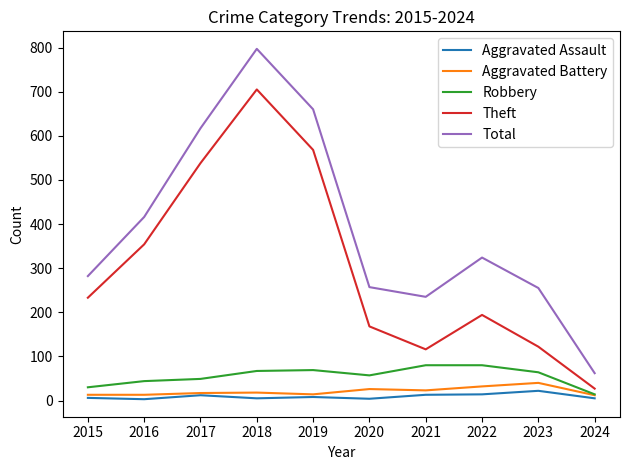

At which category is the sum across all series the highest?

2018